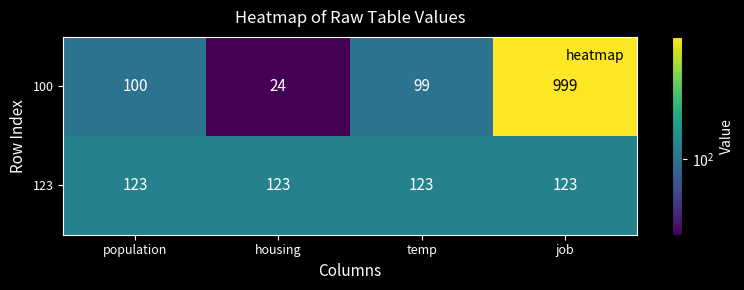

The 123 series shows 207 at population. True or false?

False